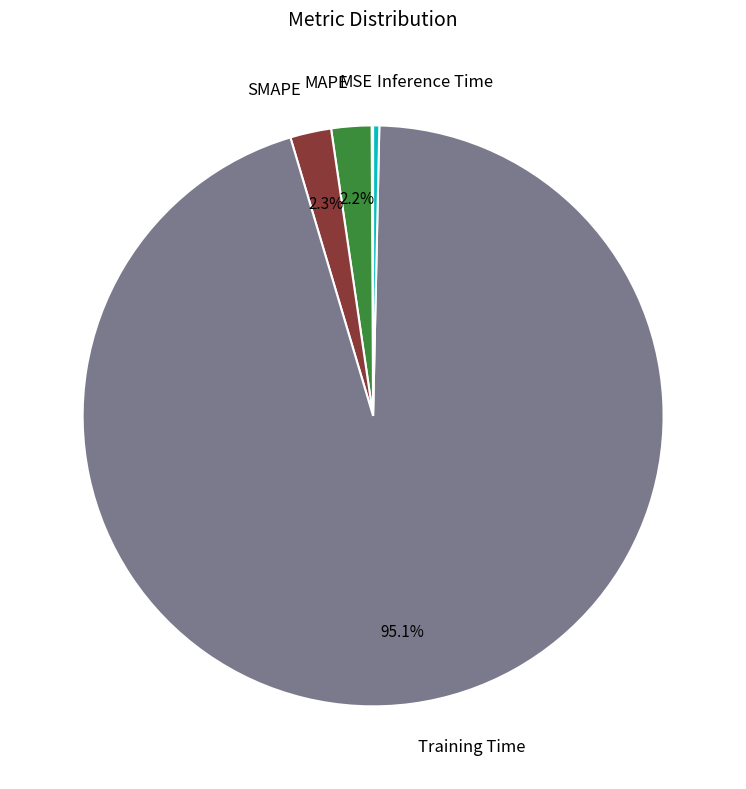

What is the largest slice in the pie chart?

Training Time